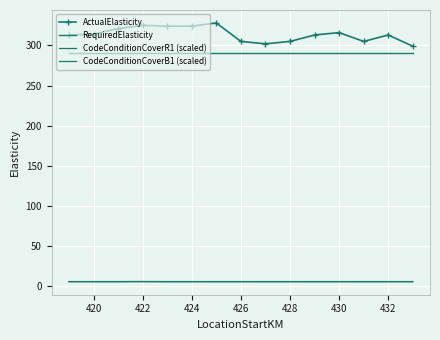

Is this an area chart (filled region under the line)?

No